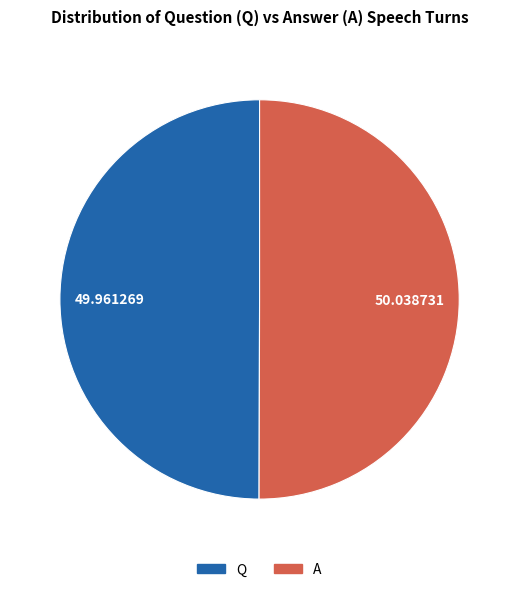

How many segments does this pie chart have?

2